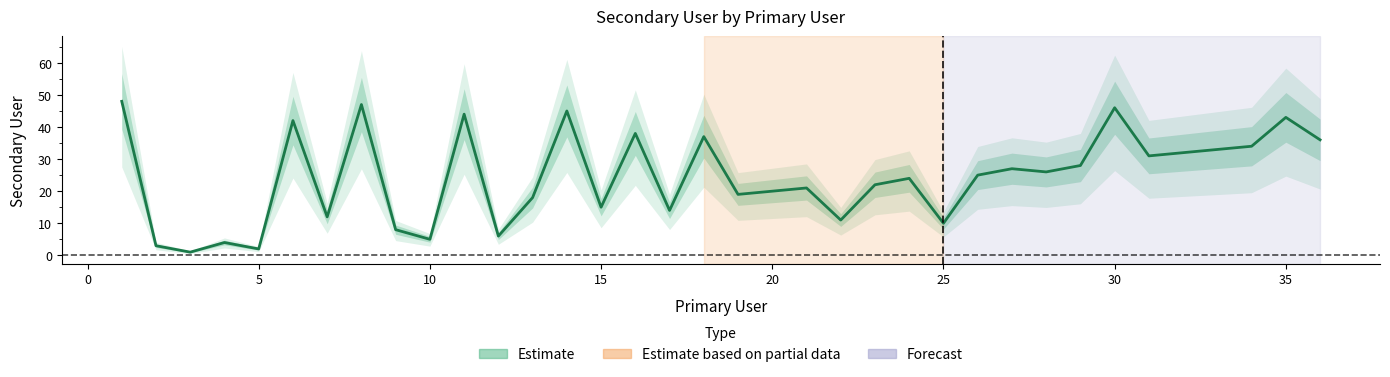

What is the maximum value shown in the chart?

48